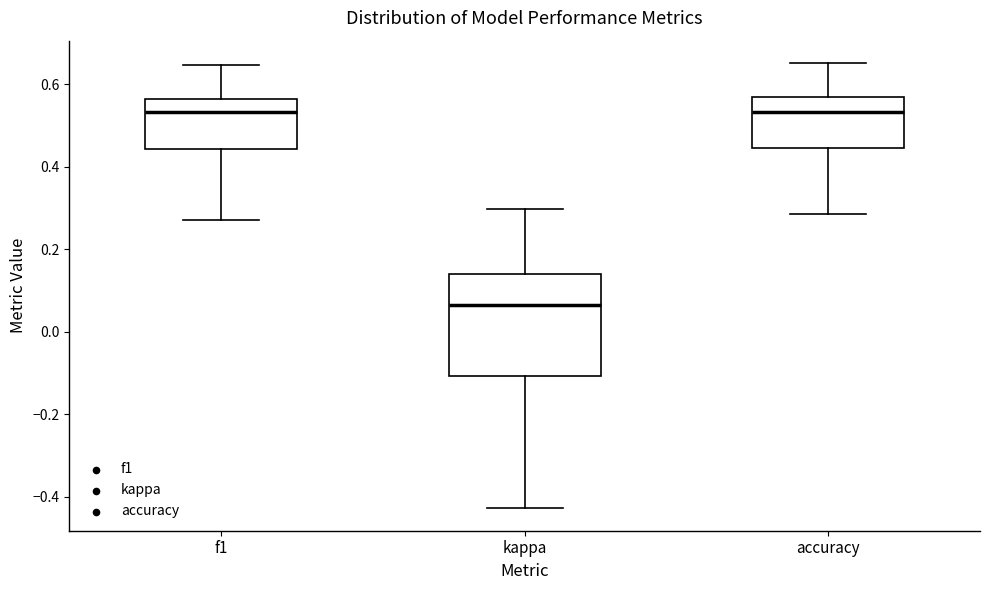

Reading left to right, transcribe this box plot: for each box, give where its median line is, the range the box spans, and where its two whiskers end, as read against the y-axis. The values are not printed on the chart, so give them approximately, as read against the axis.

f1: median 0.54, box 0.44 to 0.56, whiskers 0.28 to 0.64
kappa: median 0.06, box -0.10 to 0.14, whiskers -0.42 to 0.30
accuracy: median 0.54, box 0.44 to 0.56, whiskers 0.28 to 0.66